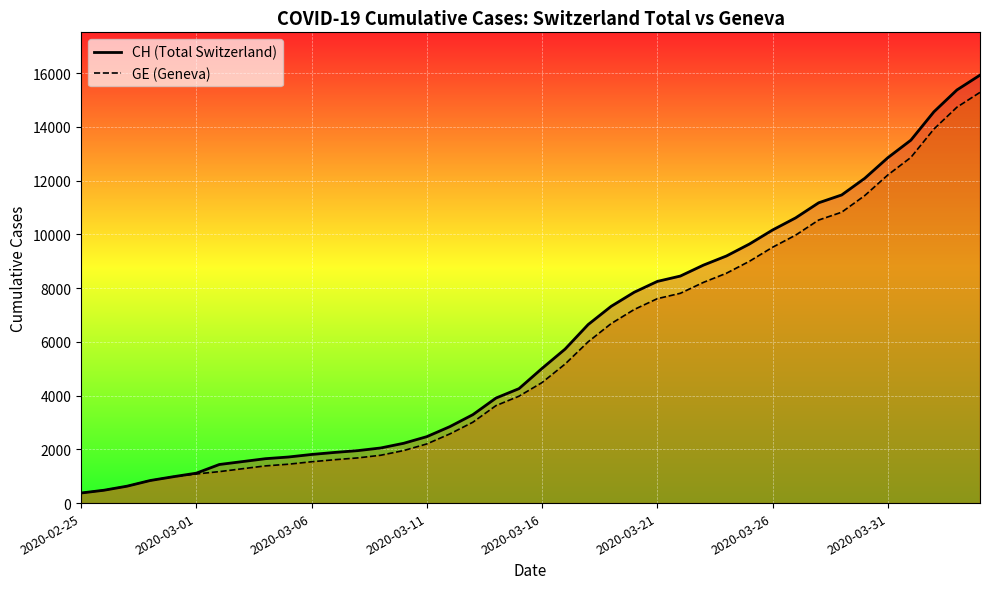

Rank the series by their maximum value, from lowest to highest.

GE, CH